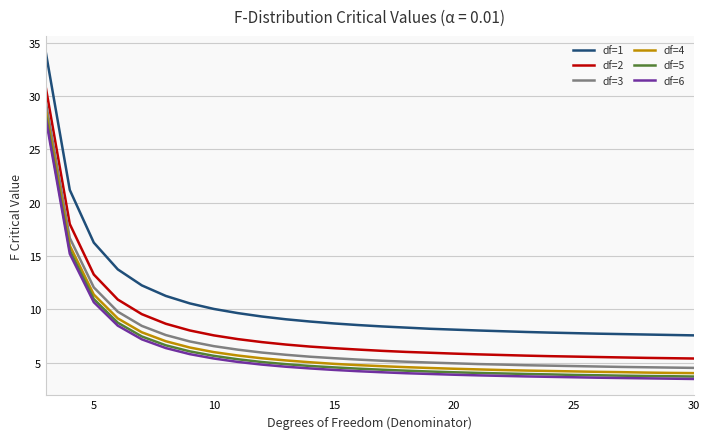

Which series has the largest total across all categories?

df=1